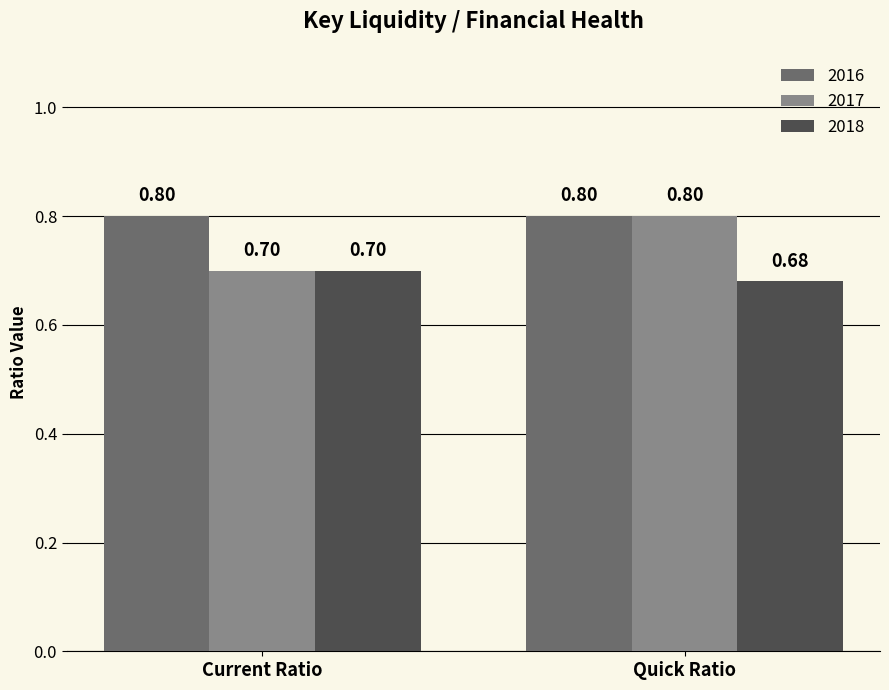

Reading left to right, transcribe all the data shown in this chart.

2016: Current Ratio=0.8	Quick Ratio=0.8
2017: Current Ratio=0.7	Quick Ratio=0.8
2018: Current Ratio=0.7	Quick Ratio=0.7